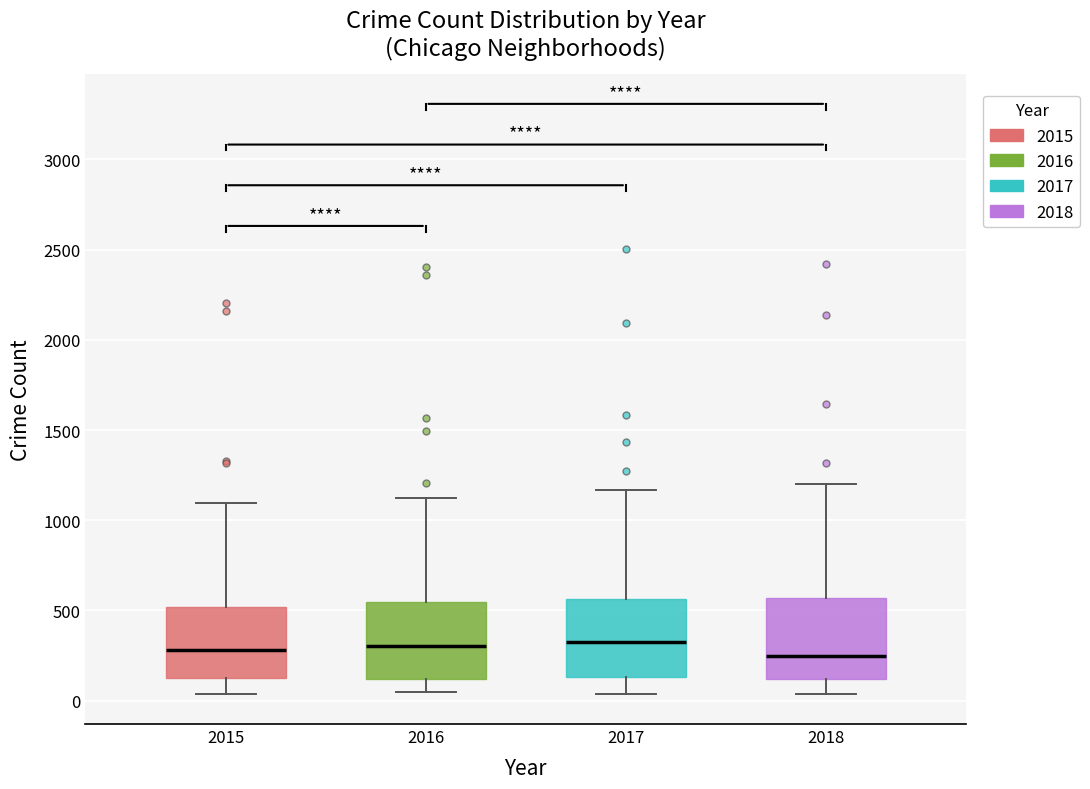

Where does the upper whisker of the box at x = 2017 end on the y-axis? The values are not printed on the chart, so give them approximately, as read against the axis.

1150